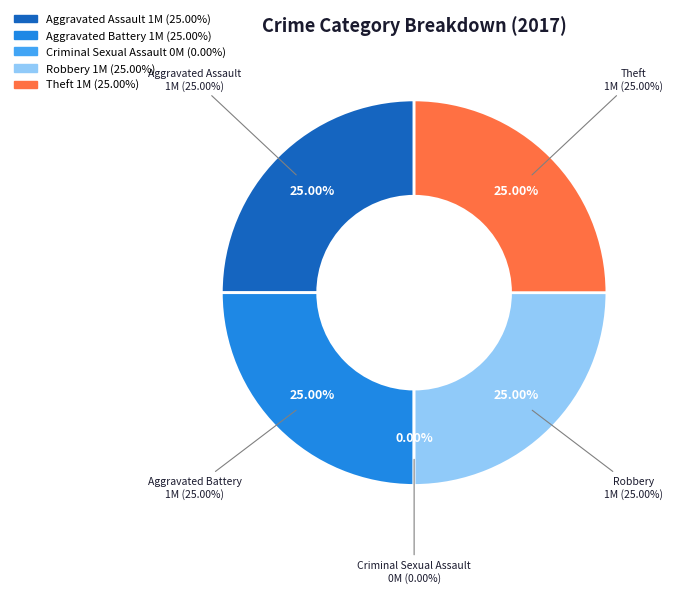

How many segments does this pie chart have?

5